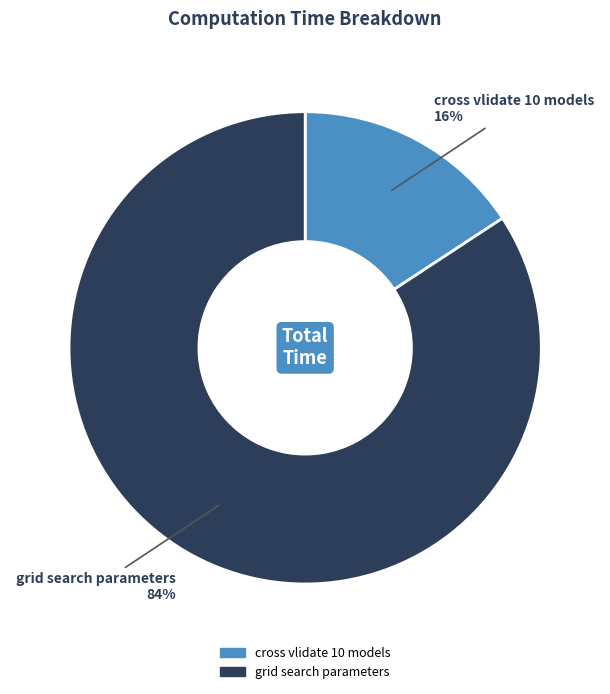

To the nearest percent, what is the difference between the largest and smallest slice percentages?

68%